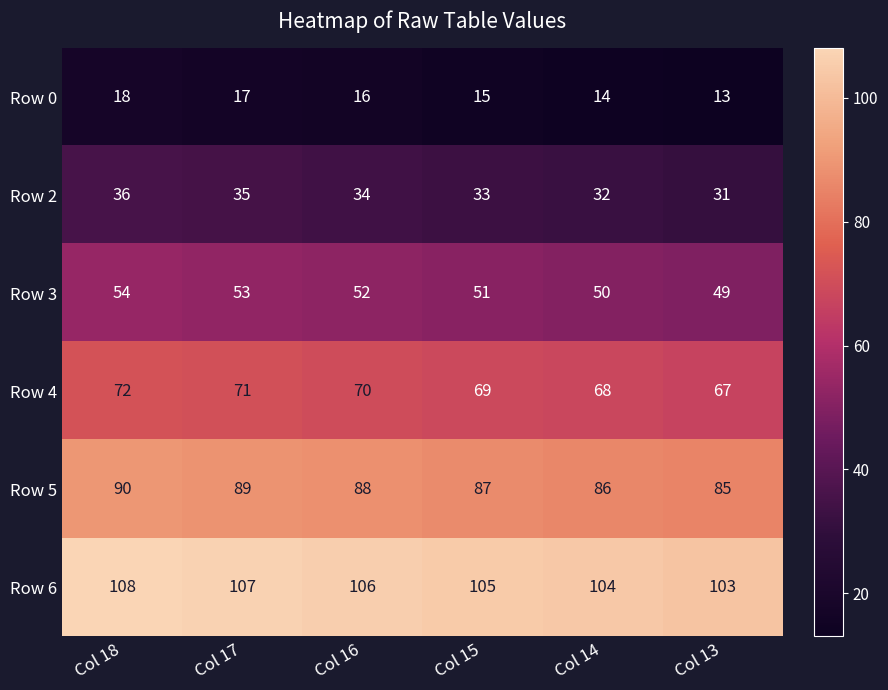

List the series in order of their overall mean, lowest first.

Row 0, Row 2, Row 3, Row 4, Row 5, Row 6